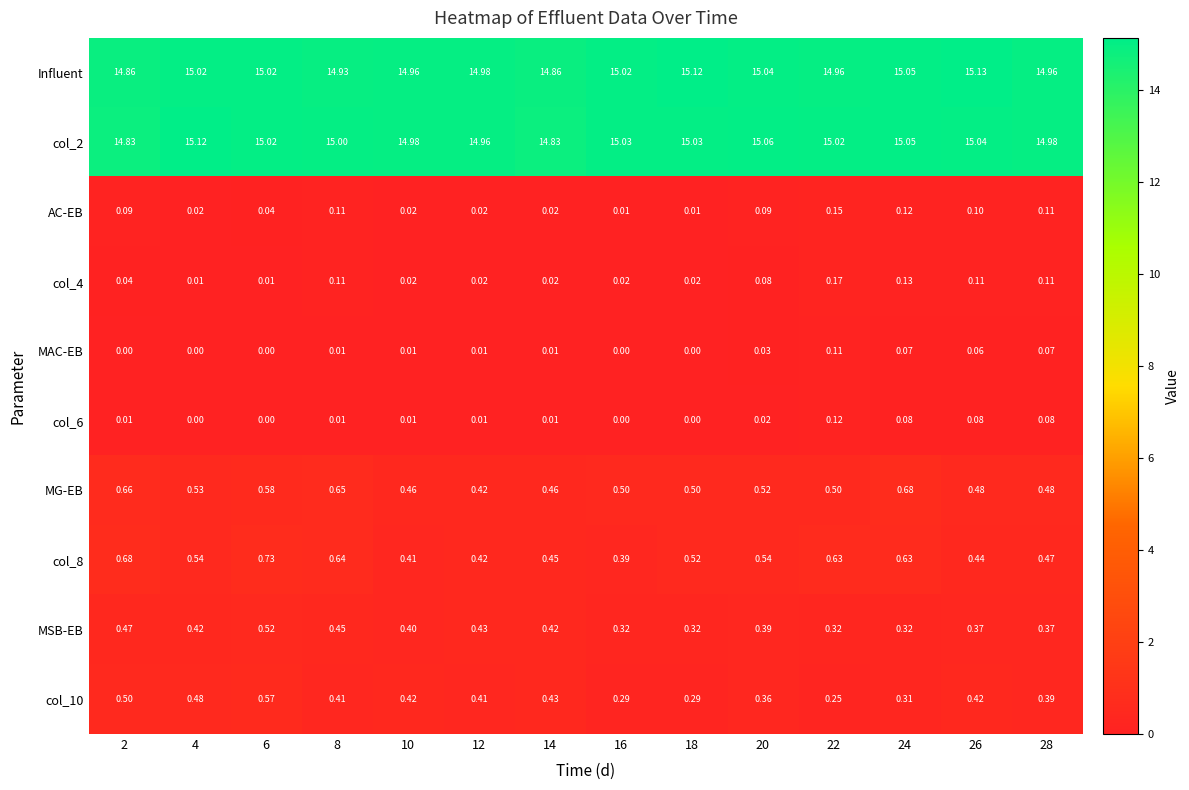

Is the value of AC-EB at 26 greater than the value of col_10 at 20?

No